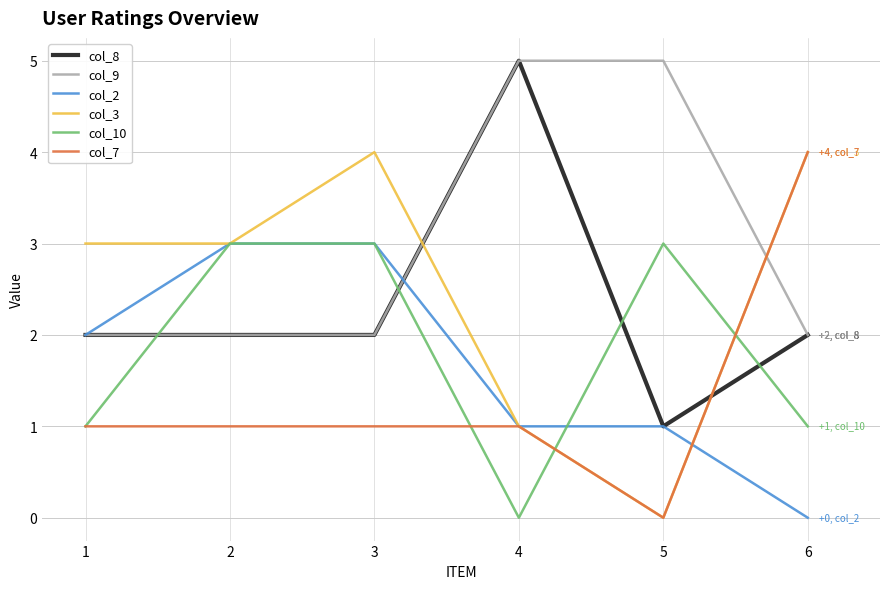

Between 1 and 2, which series saw the biggest shift?

col_10